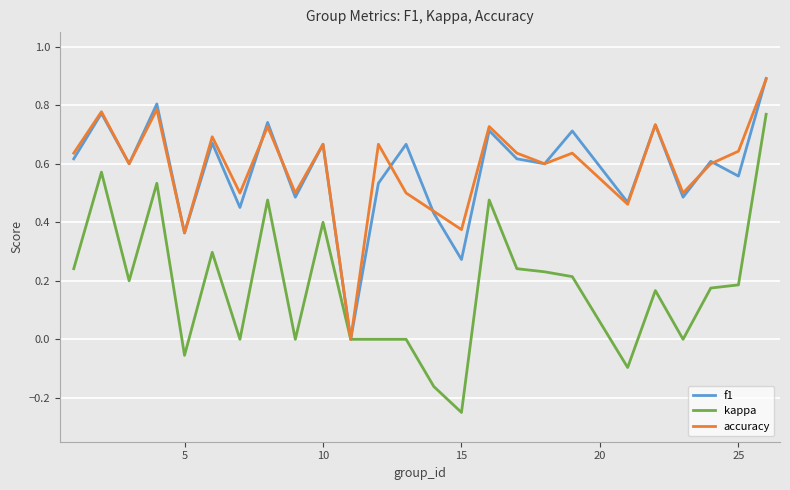

What is the maximum value shown in the chart?

0.9